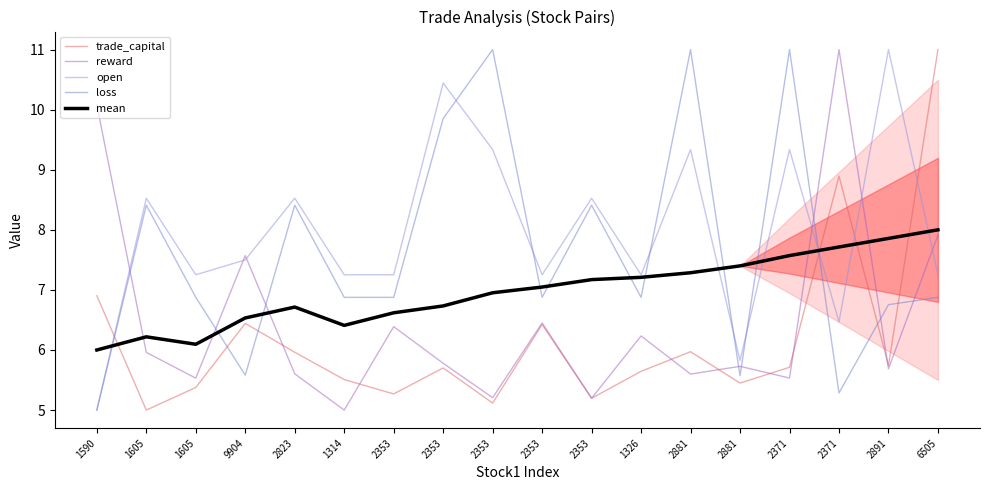

Reading left to right, list all the values displayed in this chart.

trade_capital: 1590=6.9	1605=5.0	1605=5.4	9904=6.4	2823=6.0	1314=5.5	2353=5.3	2353=5.7	2353=5.1	2353=6.4	2353=5.2	1326=5.6	2881=6.0	2881=5.4	2371=5.7	2371=8.9	2891=5.7	6505=11.0
reward: 1590=10.1	1605=6.0	1605=5.5	9904=7.6	2823=5.6	1314=5.0	2353=6.4	2353=5.8	2353=5.2	2353=6.5	2353=5.2	1326=6.2	2881=5.6	2881=5.7	2371=5.5	2371=11.0	2891=5.7	6505=7.9
open: 1590=5.0	1605=8.5	1605=7.3	9904=7.5	2823=8.5	1314=7.3	2353=7.3	2353=10.4	2353=9.3	2353=7.3	2353=8.5	1326=7.3	2881=9.3	2881=5.8	2371=9.3	2371=6.5	2891=11.0	6505=7.3
loss: 1590=5.0	1605=8.4	1605=6.9	9904=5.6	2823=8.4	1314=6.9	2353=6.9	2353=9.9	2353=11.0	2353=6.9	2353=8.4	1326=6.9	2881=11.0	2881=5.6	2371=11.0	2371=5.3	2891=6.8	6505=6.9
mean: 1590=6.0	1605=6.2	1605=6.1	9904=6.5	2823=6.7	1314=6.4	2353=6.6	2353=6.7	2353=7.0	2353=7.0	2353=7.2	1326=7.2	2881=7.3	2881=7.4	2371=7.6	2371=7.7	2891=7.9	6505=8.0